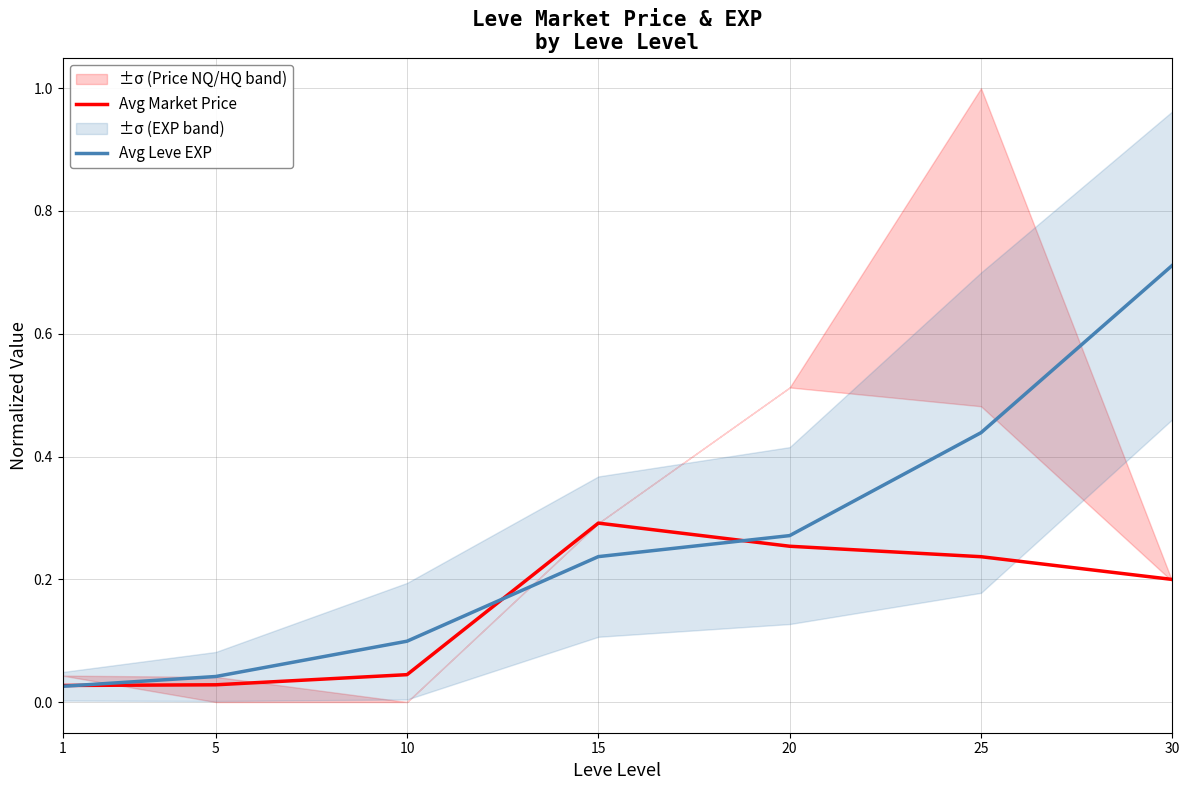

True or false: Avg Leve EXP has a value of 0.4 at 25.

True